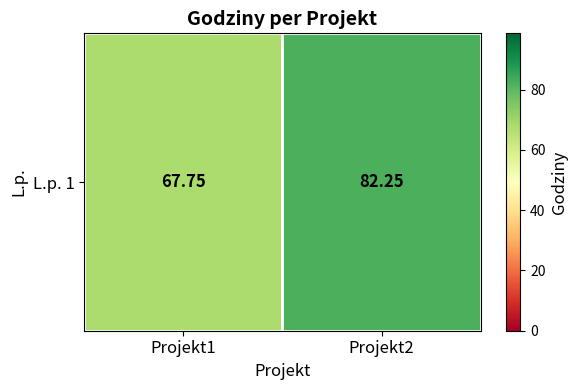

What is the ratio of the value at Projekt1 to the value at Projekt2?

0.8